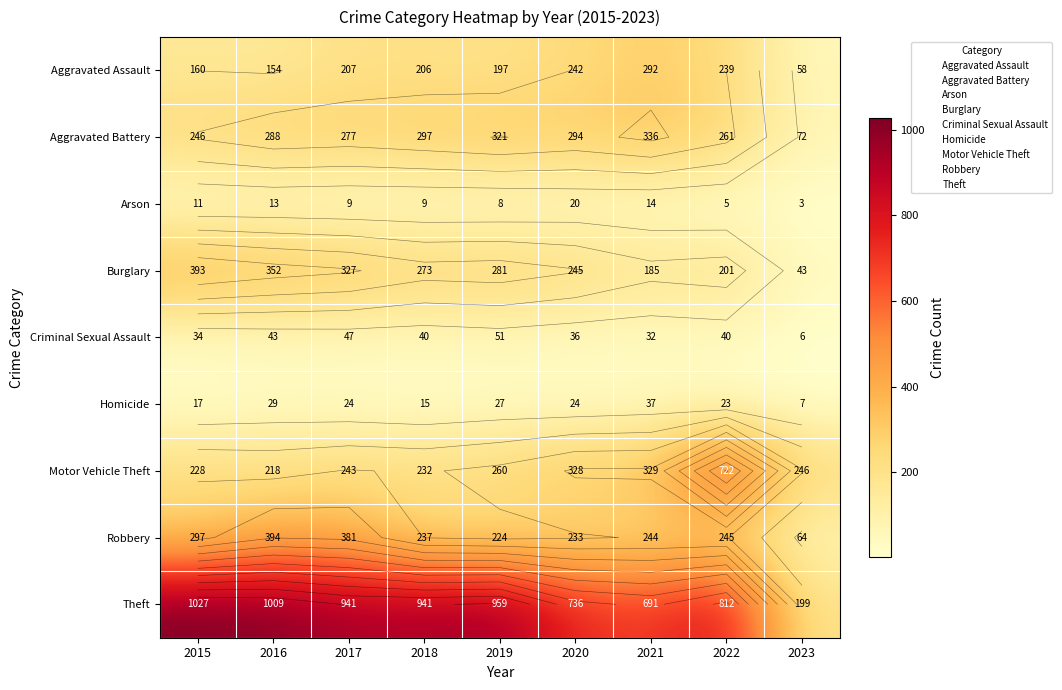

True or false: Burglary has a value of 273 at 2018.

True